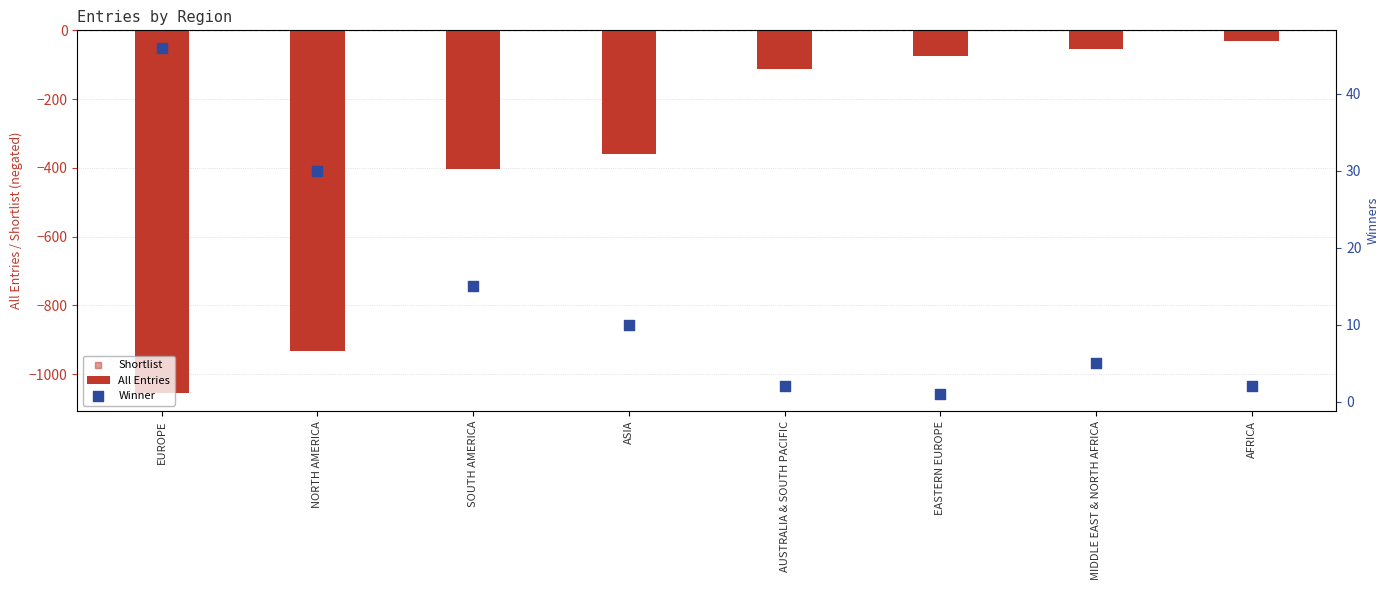

At which category is the sum across all series the highest?

AFRICA